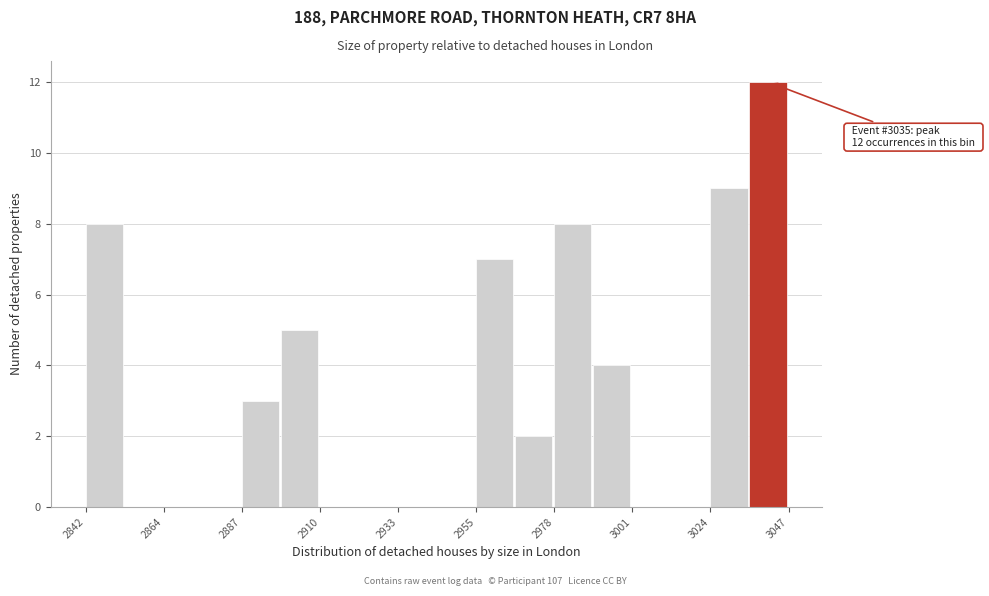

Read against the x-axis, roughly where is the centre of the tallest bar?

3040